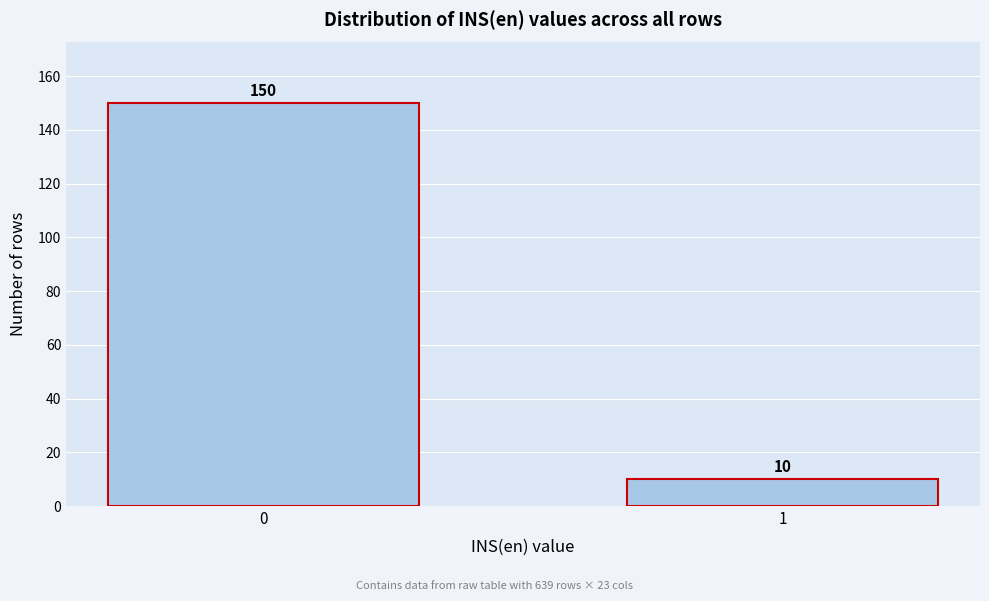

Reading left to right, extract all data points from this chart.

0=150	1=10